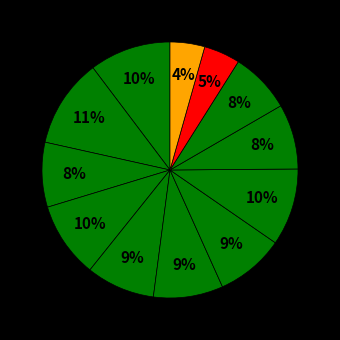

Count the number of slices in the pie.

12